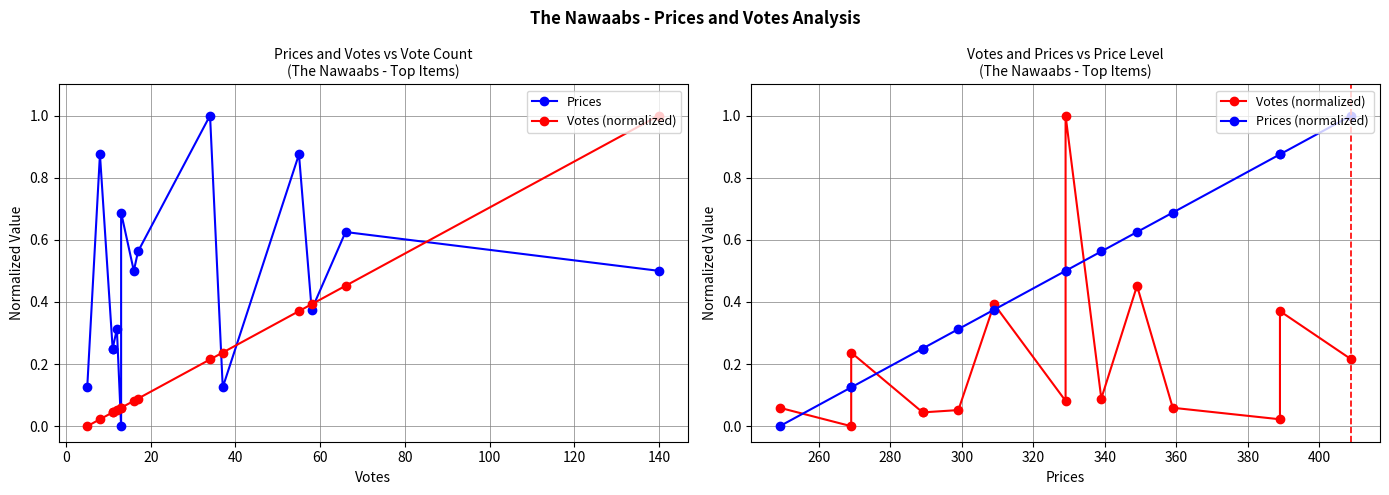

The value of Votes (normalized) at 100 is 0.2. True or false?

False